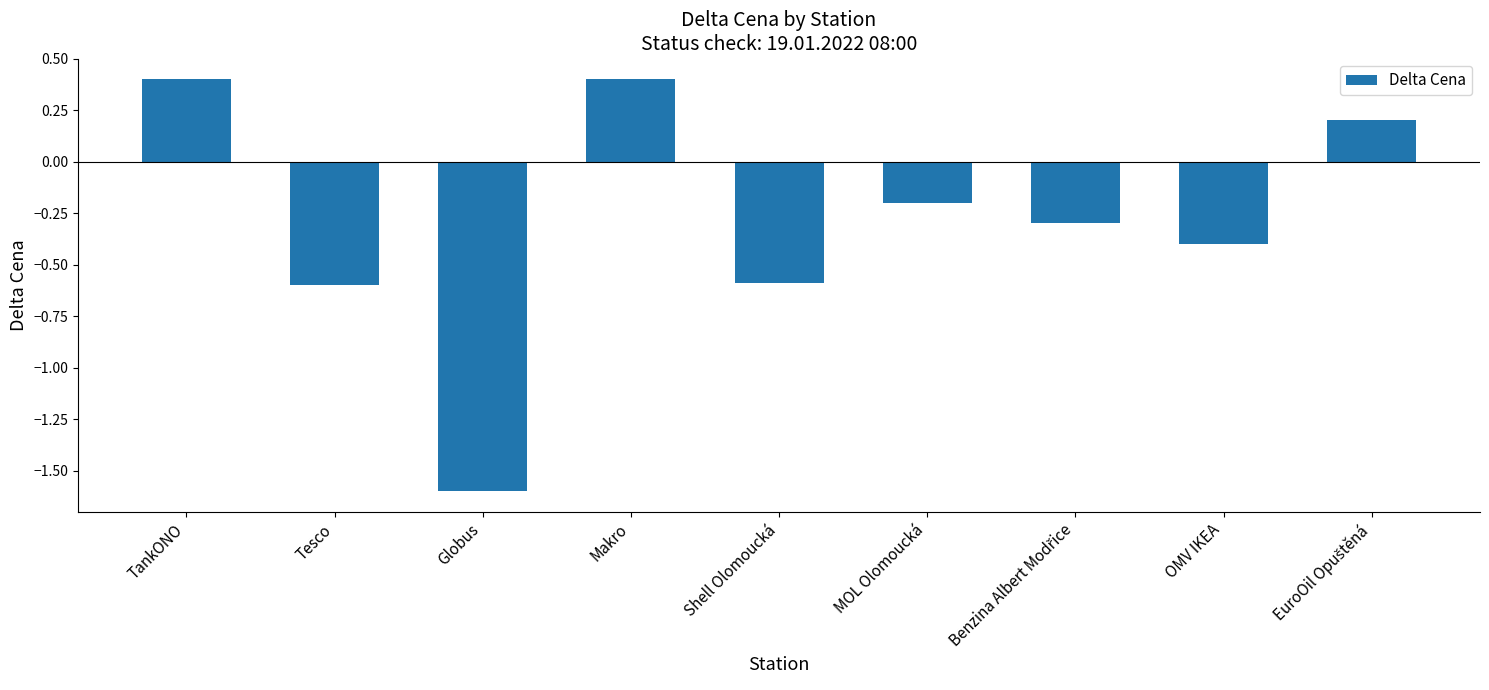

Is it true that the value at MOL Olomoucká is -0.1?

False